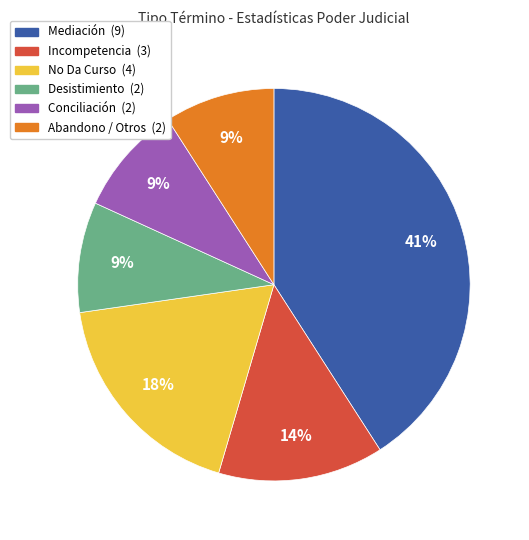

Do Conciliación and Desistimiento together represent more than half of the pie?

No